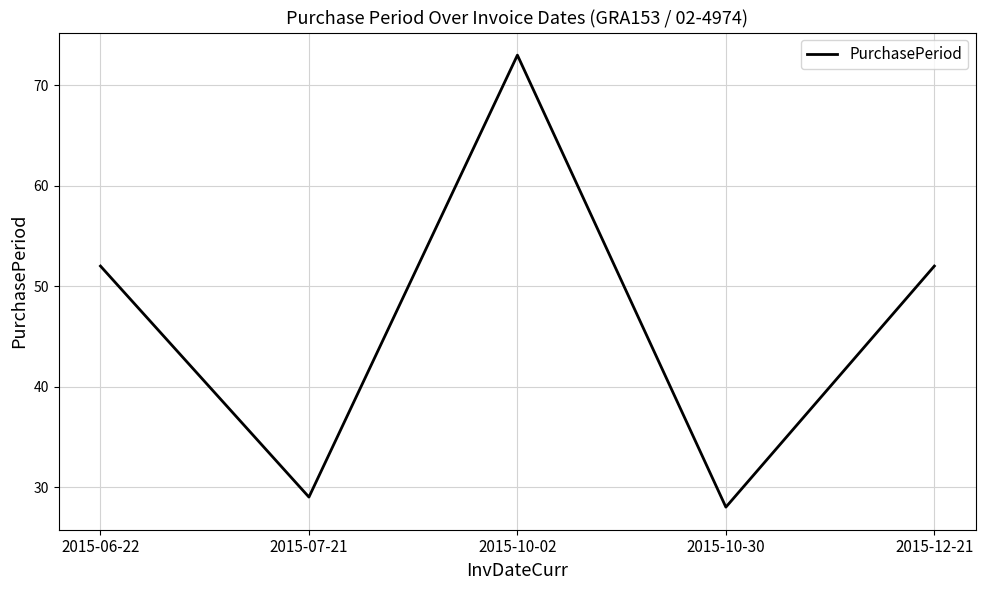

Reading left to right, what are all the values shown in this chart?

2015-06-22=52	2015-07-21=29	2015-10-02=73	2015-10-30=28	2015-12-21=52